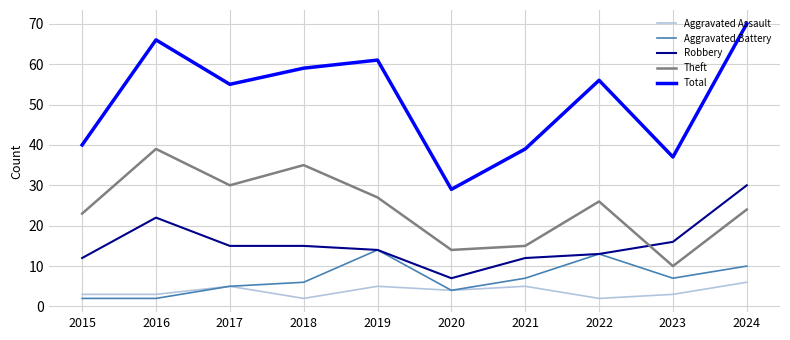

The value of Robbery at 2017 is 15. True or false?

True